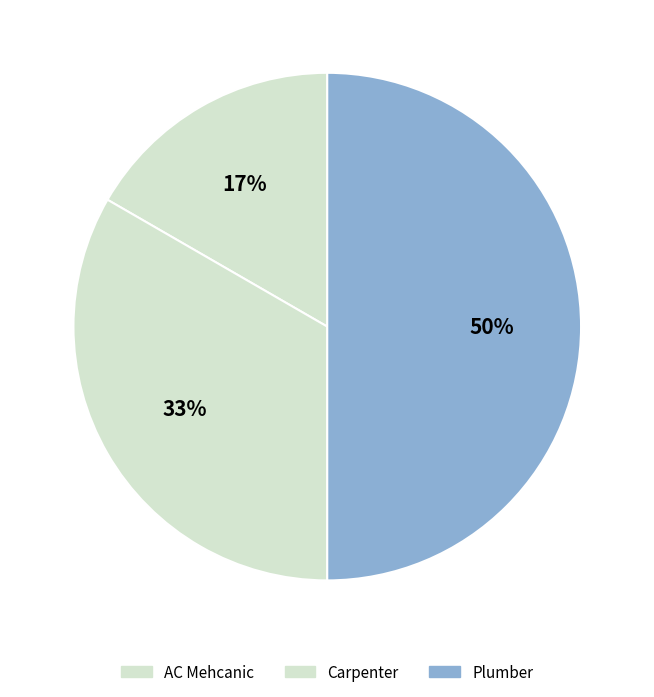

Rank the categories by value from lowest to highest.

AC Mehcanic, Carpenter, Plumber